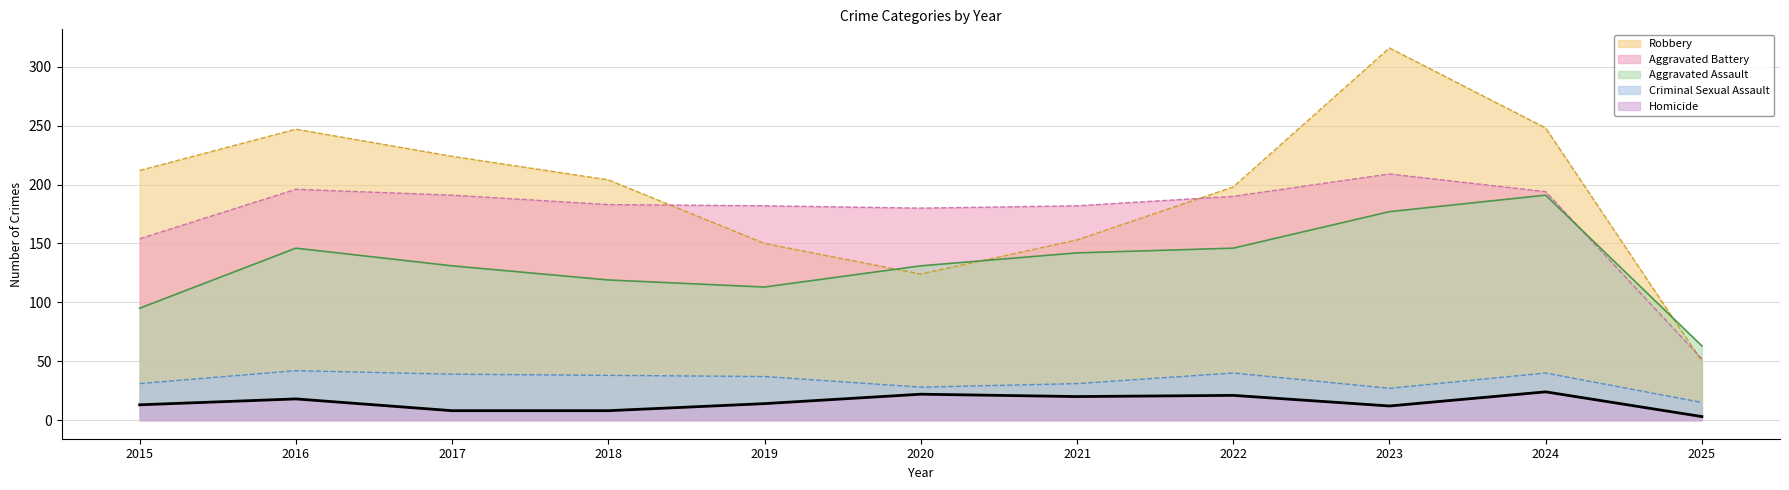

How many data points in Aggravated Assault are above 131?

5